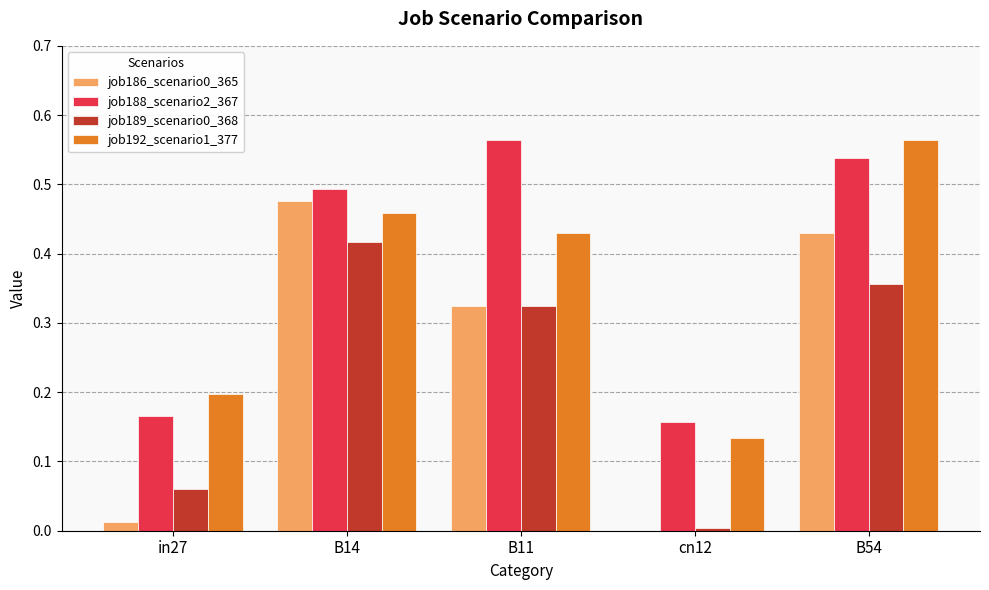

Is it true that job188_scenario2_367 equals 0.3 at in27?

False